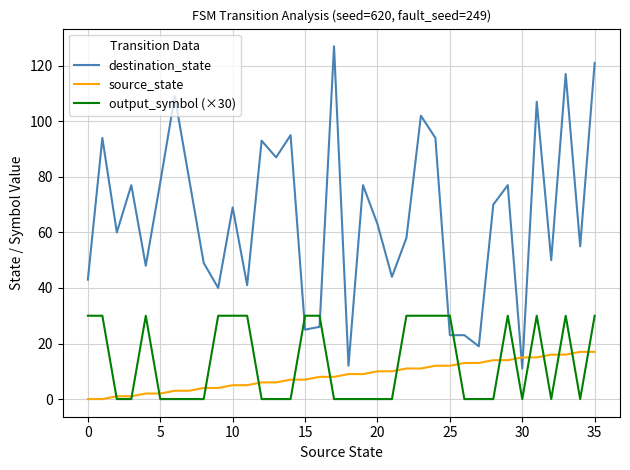

Which series has the largest total across all categories?

destination_state